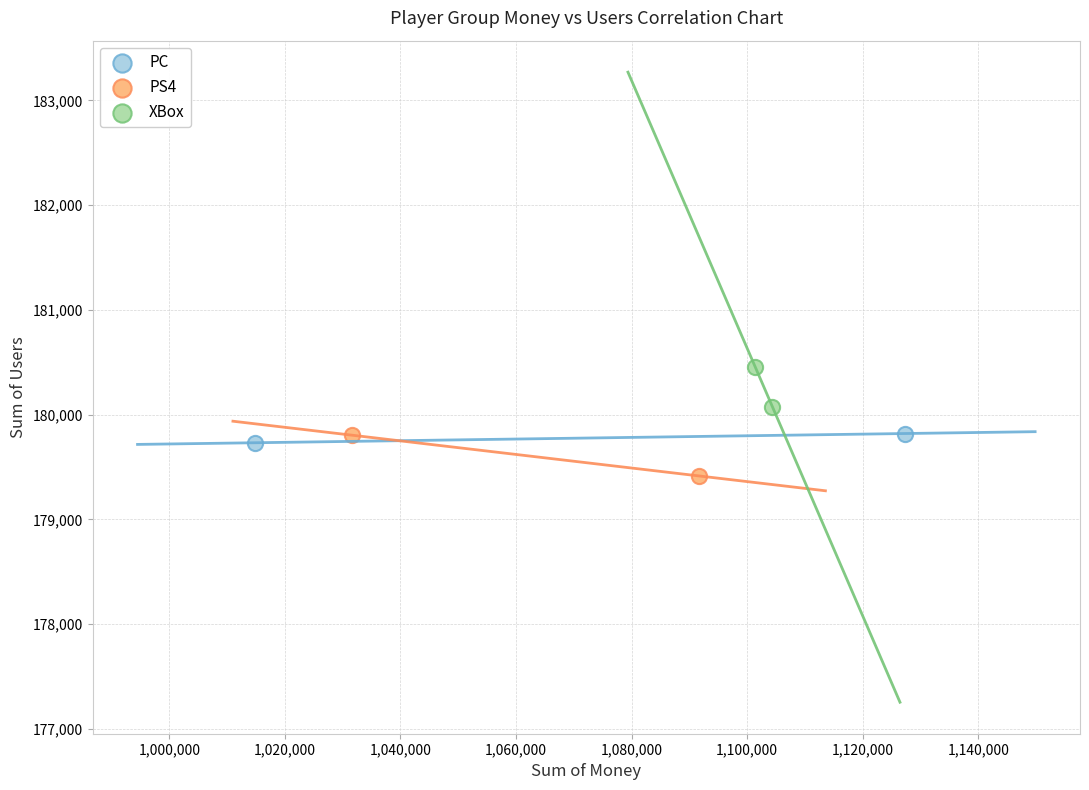

What are all the series names shown in the legend?

PC, PS4, XBox